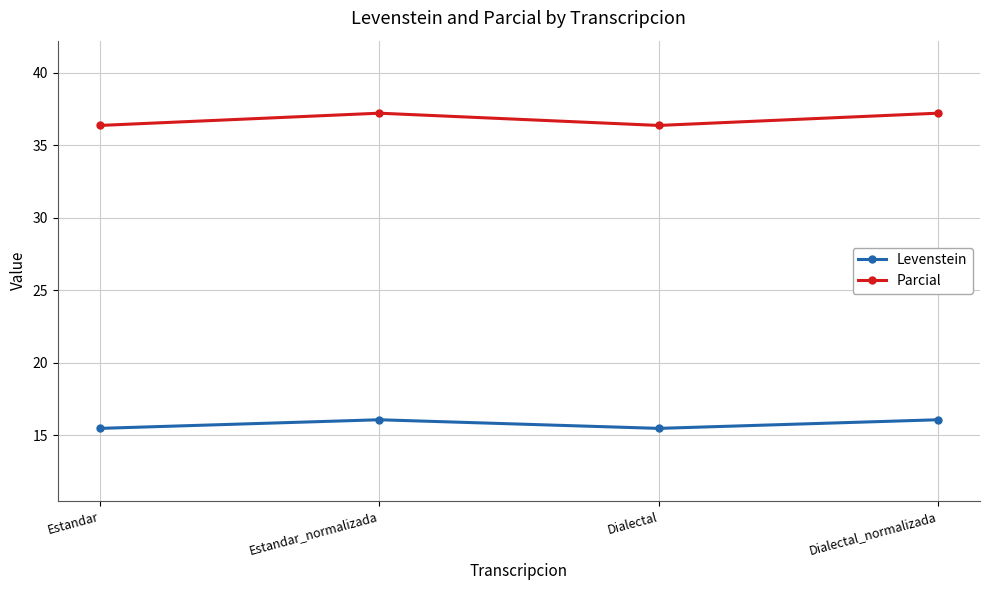

Reading right to left, extract all data points from this chart.

Levenstein: Dialectal_normalizada=16.1	Dialectal=15.5	Estandar_normalizada=16.1	Estandar=15.5
Parcial: Dialectal_normalizada=37.2	Dialectal=36.4	Estandar_normalizada=37.2	Estandar=36.4